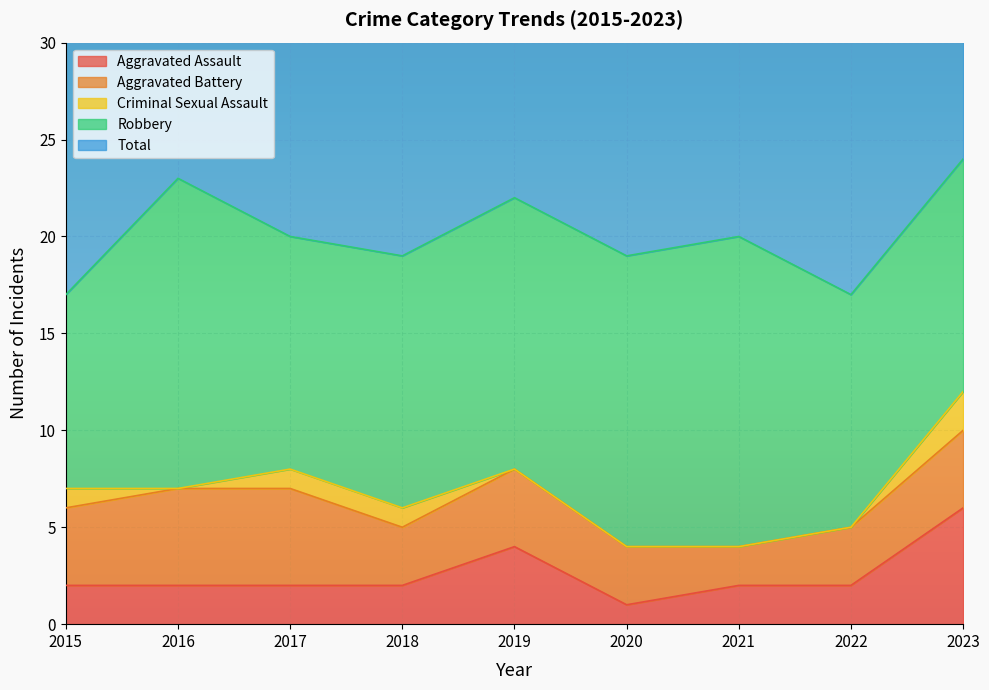

Rank the series by their maximum value, from lowest to highest.

Criminal Sexual Assault, Aggravated Battery, Aggravated Assault, Robbery, Total